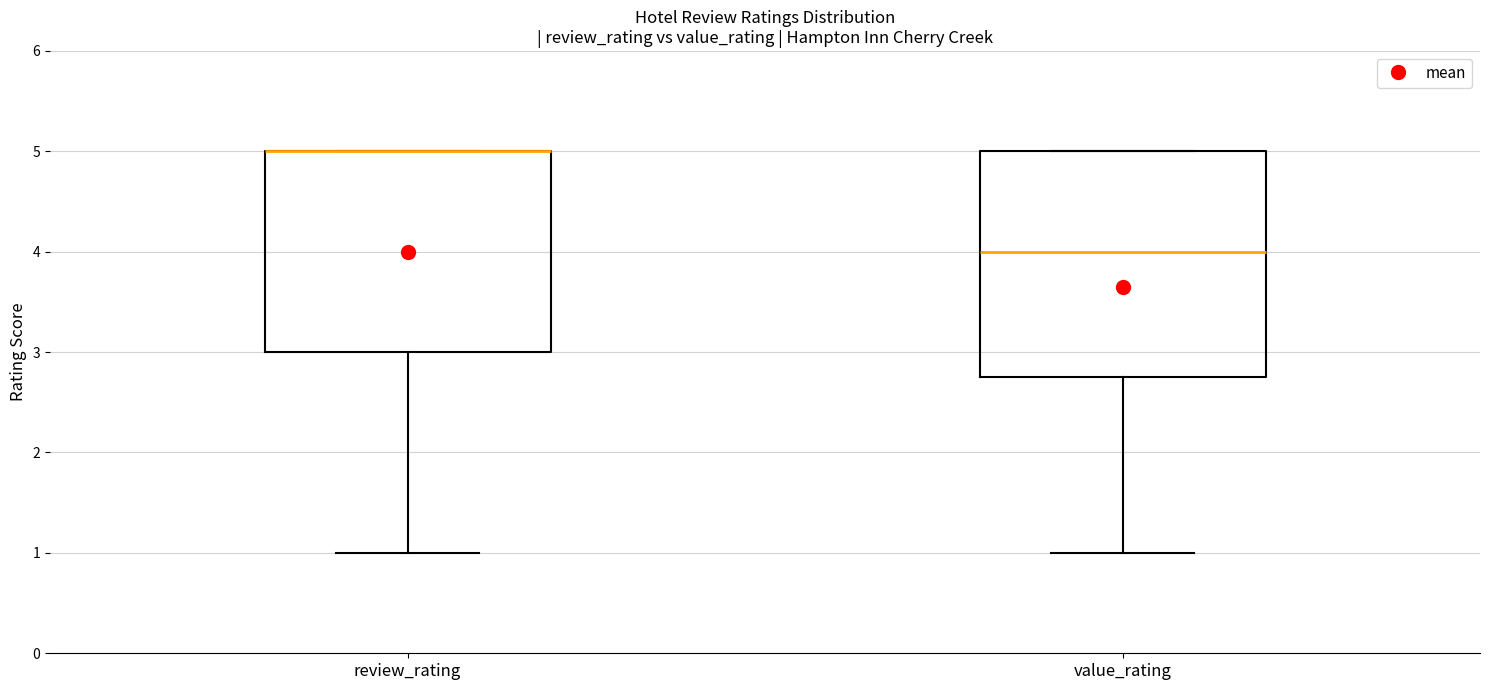

Reading left to right, transcribe this box plot: for each box, give where its median line is, the range the box spans, and where its two whiskers end, as read against the y-axis. The values are not printed on the chart, so give them approximately, as read against the axis.

review_rating: median 5.0 (drawn on the box's upper edge), box 3.0 to 5.0, whiskers 1.0 to 5.0
value_rating: median 4.0, box 2.8 to 5.0, whiskers 1.0 to 5.0